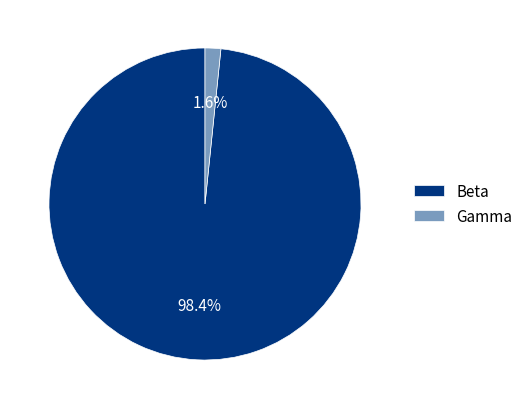

Count the number of slices in the pie.

2